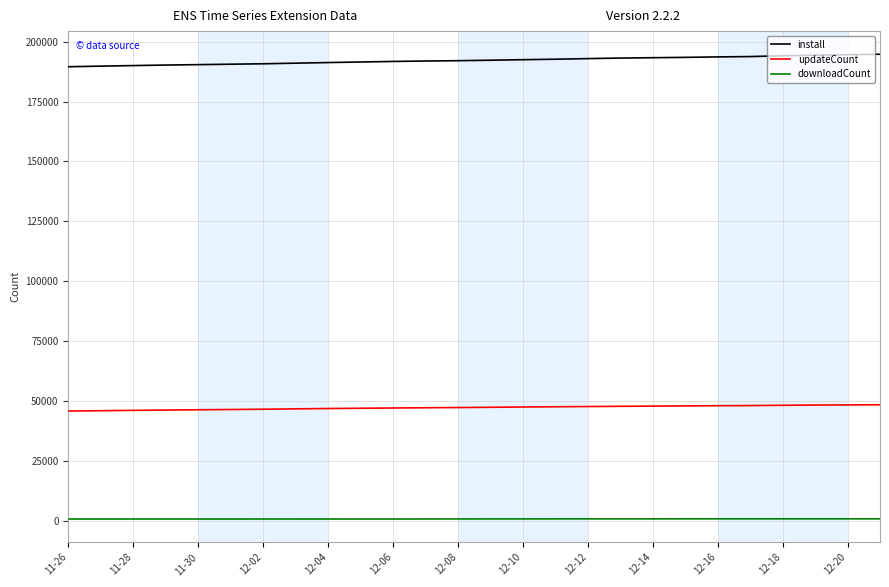

True or false: downloadCount and updateCount cross at least once.

False